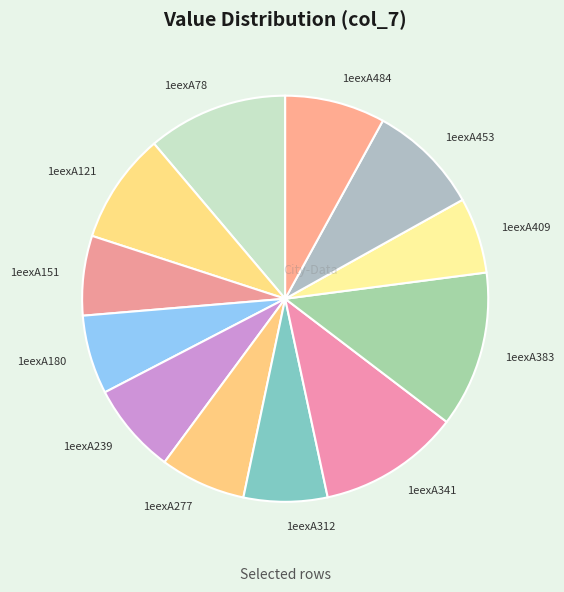

True or false: 1eexA453 accounts for 22% of the total.

False